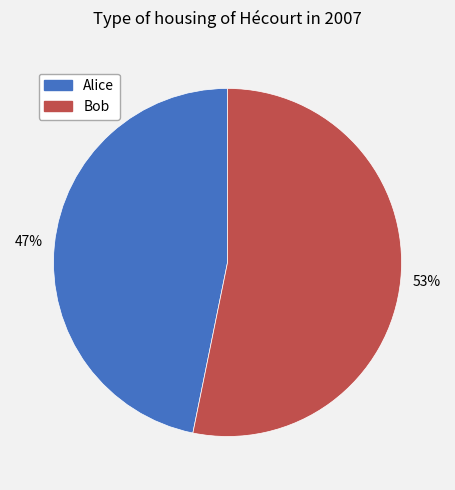

Count the number of slices in the pie.

2